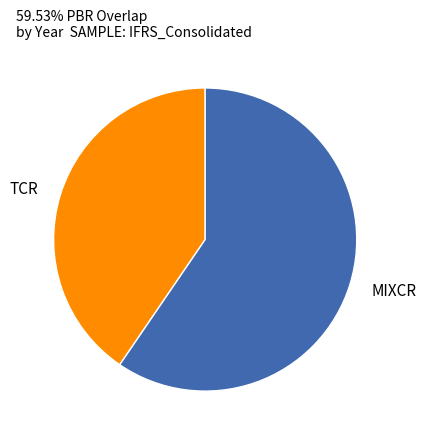

The TCR slice represents 40% of the pie. True or false?

True